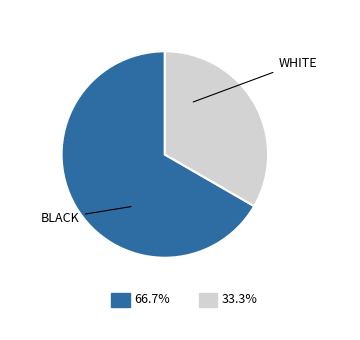

Is there a majority slice in this chart?

Yes